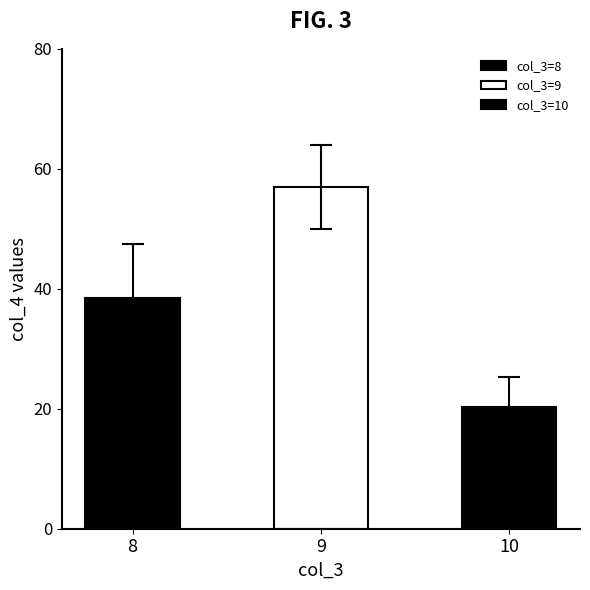

What is the value of the 2nd bar from the left?

56.9